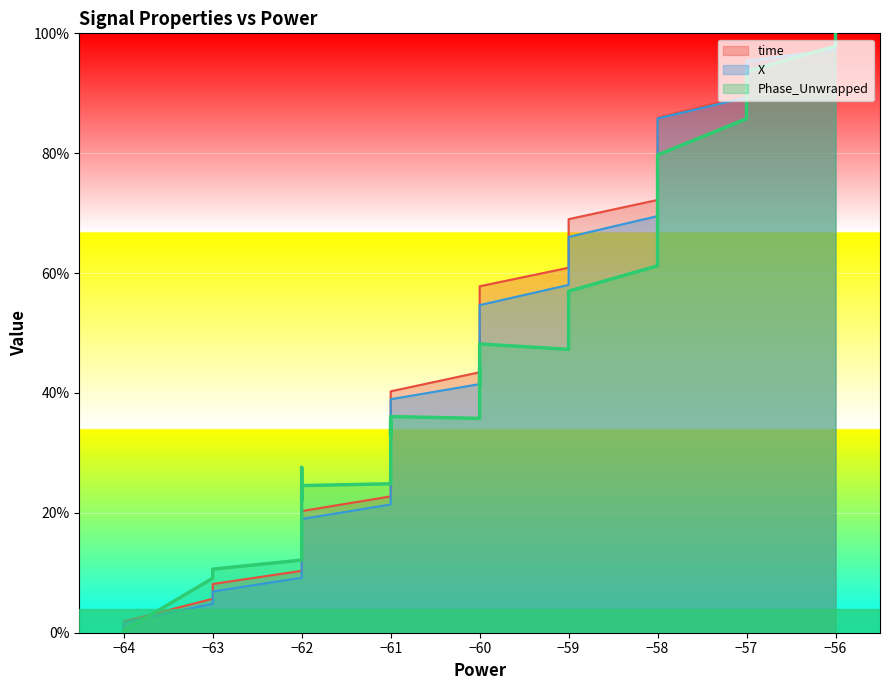

What is the difference between the maximum and minimum values in the time series?

100.0